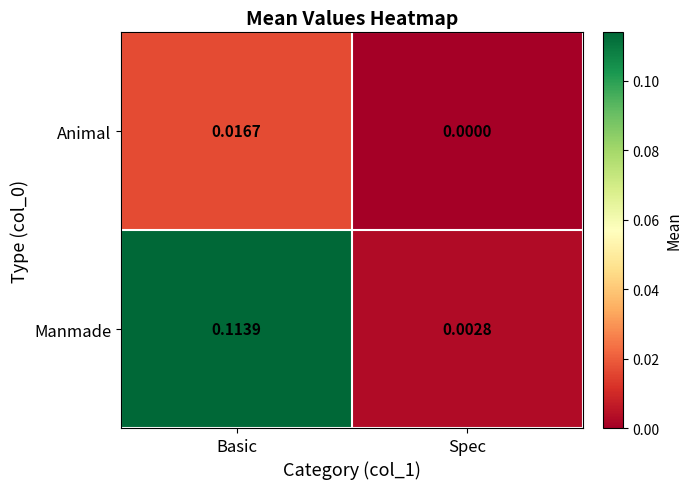

At which category is the sum across all series the highest?

Basic